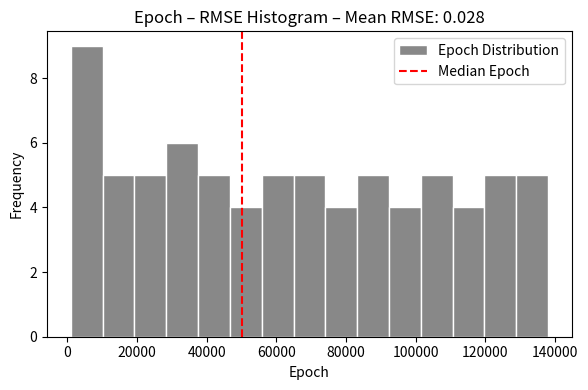

Reading left to right, list every bar in this chart as the range it spans on the x-axis followed by its height. Neither the bar edges nor the heights are printed on the chart, so give them approximately, as read against the axes.

2000 to 10000: 9
10000 to 20000: 5
20000 to 28000: 5
28000 to 38000: 6
38000 to 46000: 5
46000 to 56000: 4
56000 to 64000: 5
64000 to 74000: 5
74000 to 84000: 4
84000 to 92000: 5
92000 to 102000: 4
102000 to 110000: 5
110000 to 120000: 4
120000 to 128000: 5
128000 to 138000: 5